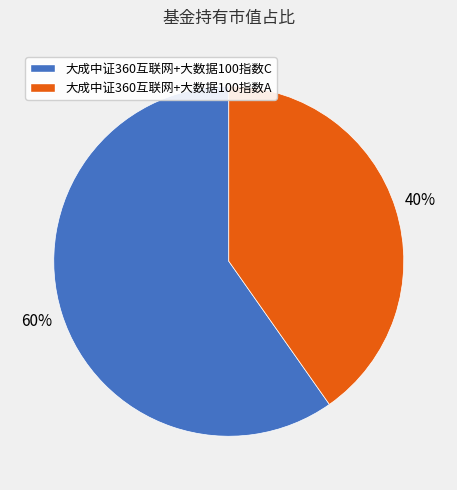

Which has a higher value, 大成中证360互联网+大数据100指数A or 大成中证360互联网+大数据100指数C?

大成中证360互联网+大数据100指数C